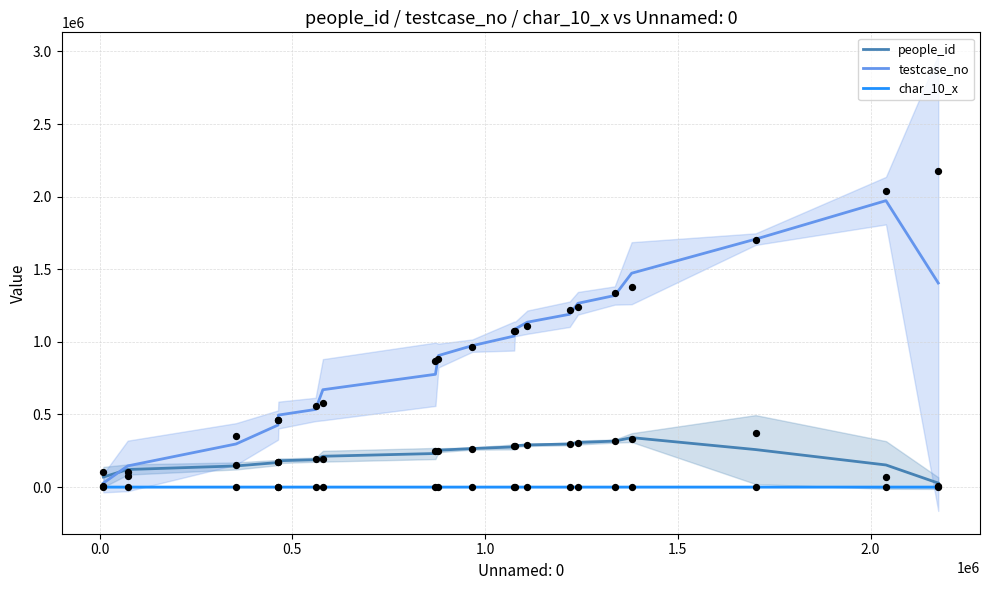

What are all the series names shown in the legend?

people_id, testcase_no, char_10_x